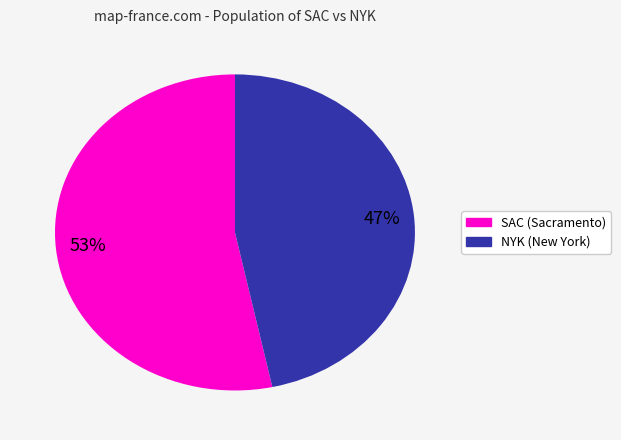

Which category has the smallest portion of the pie?

NYK